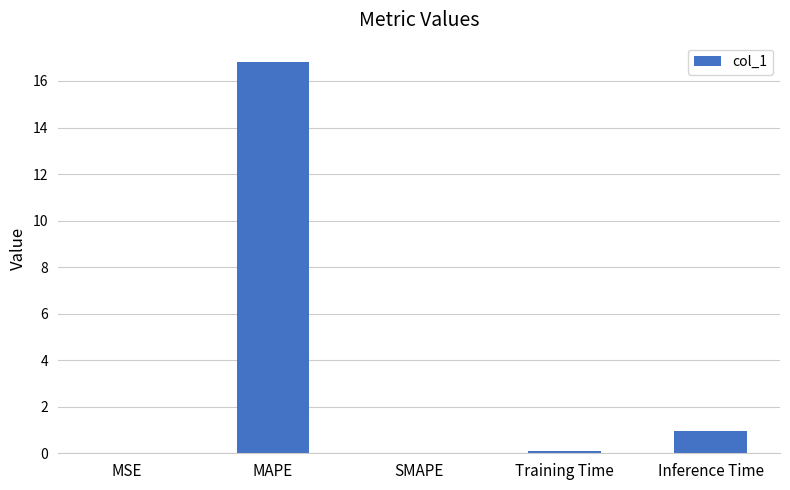

Where is the data nearest to the value 8?

Inference Time